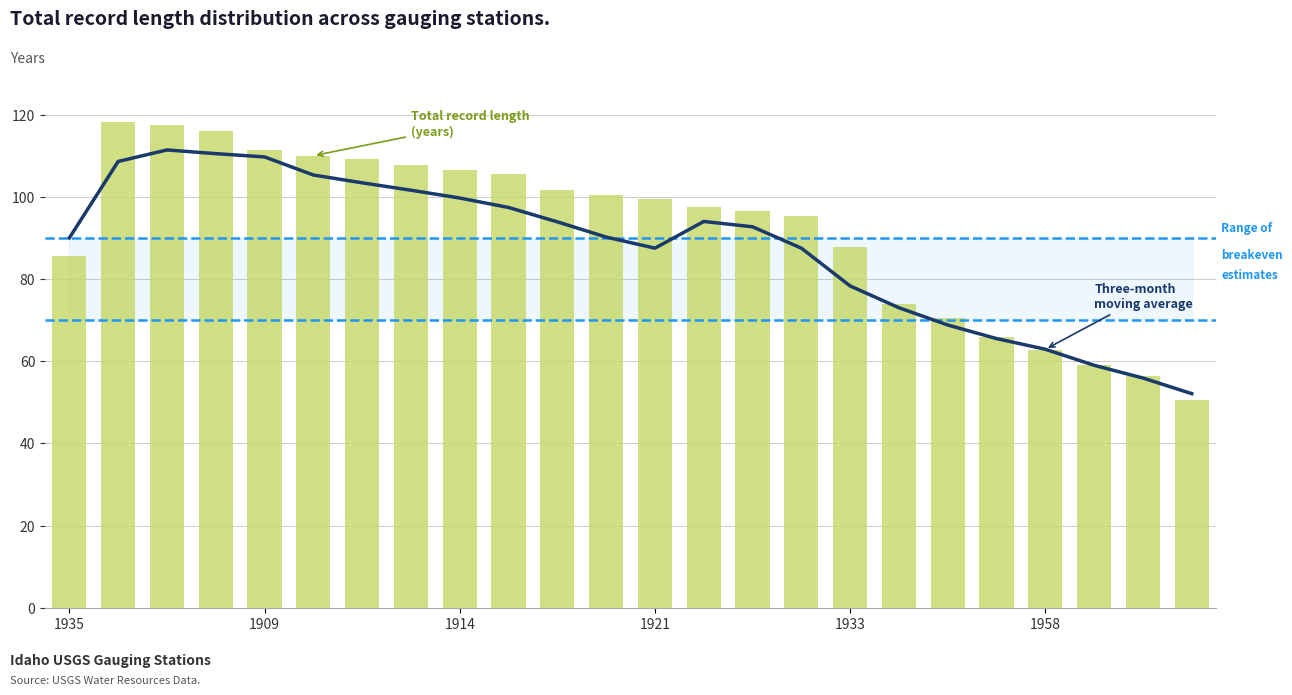

Rank the series by their average value, from lowest to highest.

three_month_avg, total_record